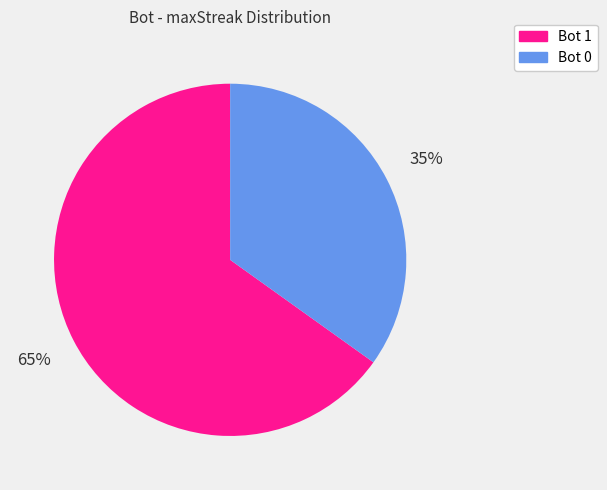

Is there a majority slice in this chart?

Yes